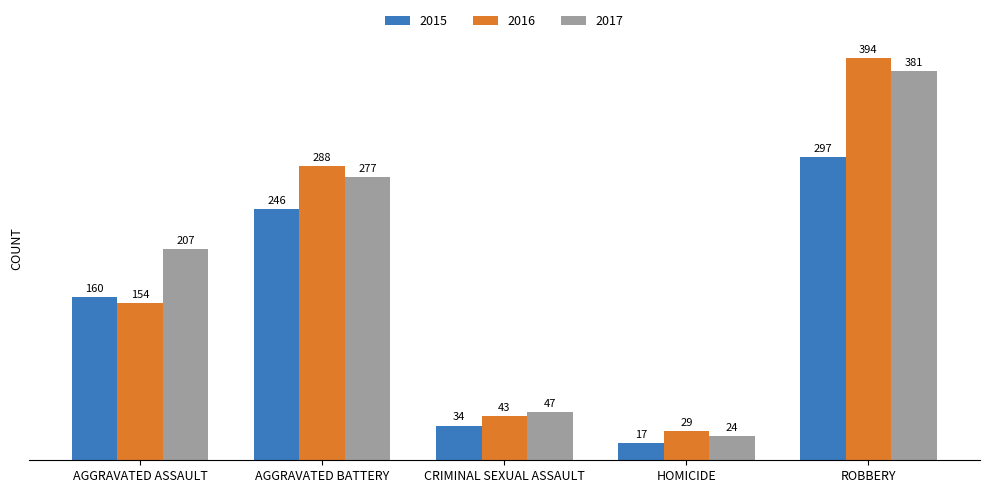

What is the label of the 1st bar from the left?

AGGRAVATED ASSAULT